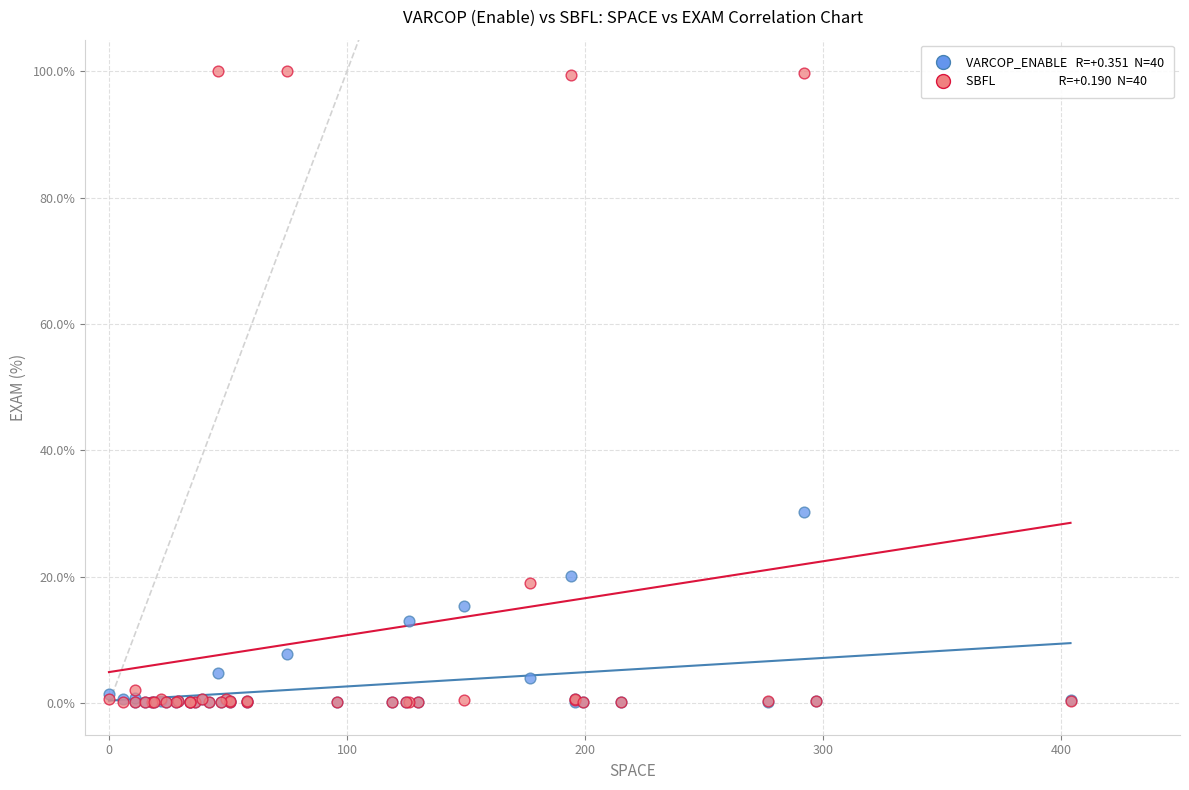

Across all series, what Y value is closest to 50?

30.2